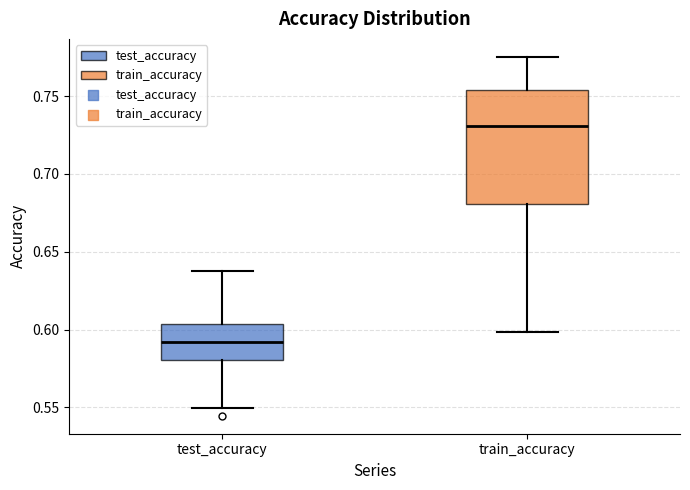

Comparing the boxes themselves (not the whiskers), which one is the tallest?

train_accuracy